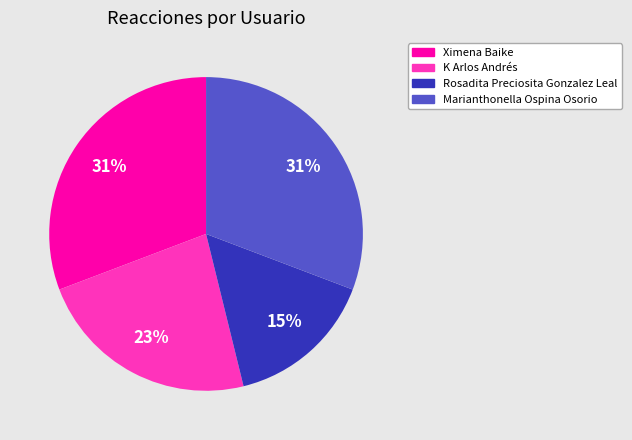

To the nearest percent, what is the average slice percentage?

25%